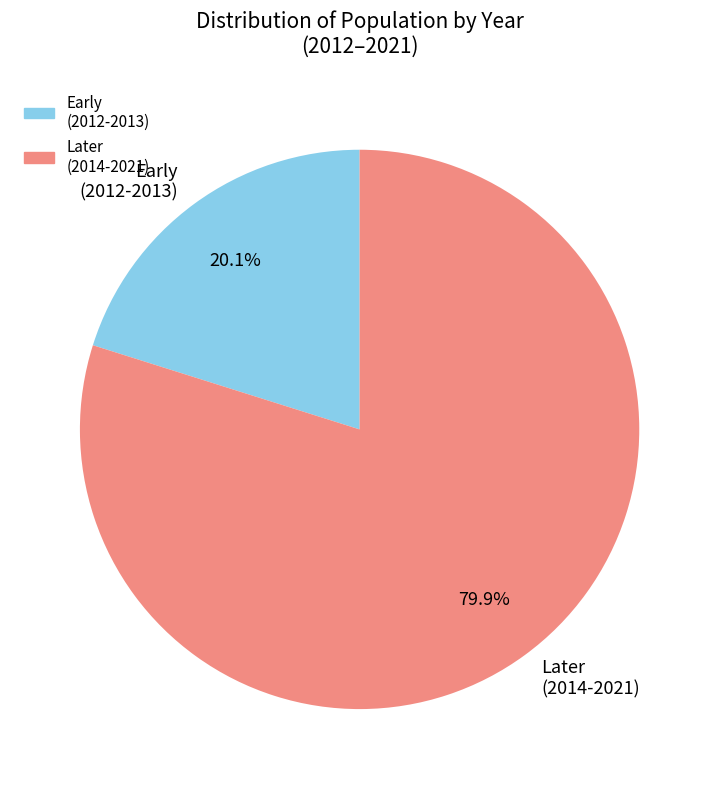

Rank the categories by value from highest to lowest.

Later (2014-2021), Early (2012-2013)